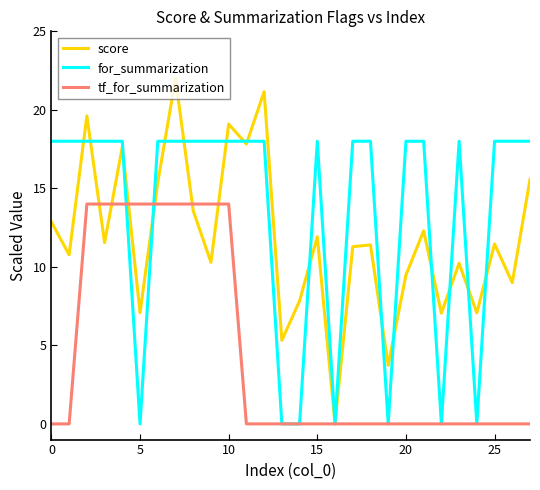

Which series has the largest total across all categories?

for_summarization